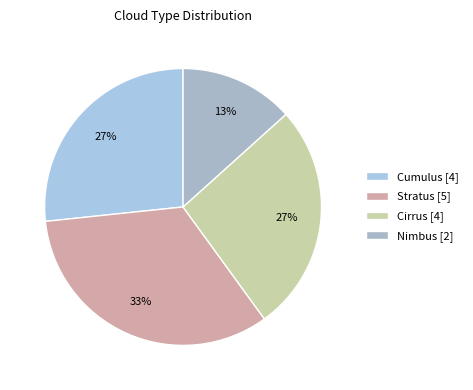

True or false: Cumulus accounts for 27% of the total.

True